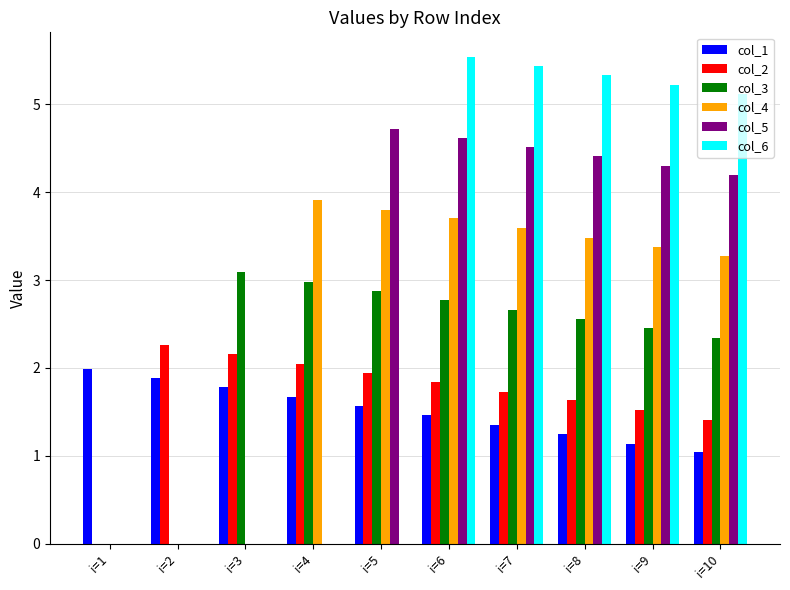

Is it true that col_4 equals 6.2 at i=6?

False